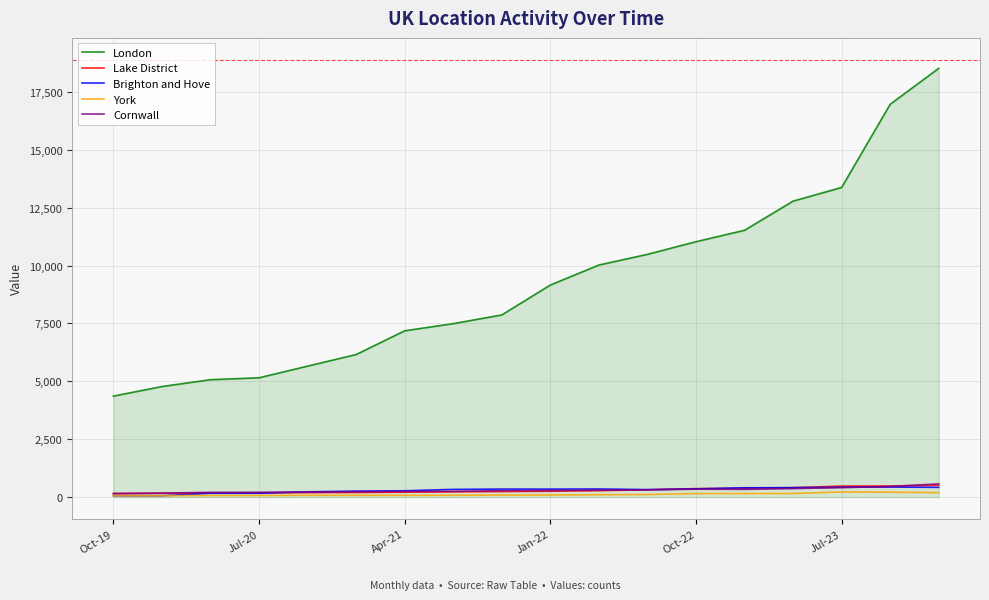

Which series has the largest range (max minus min)?

London